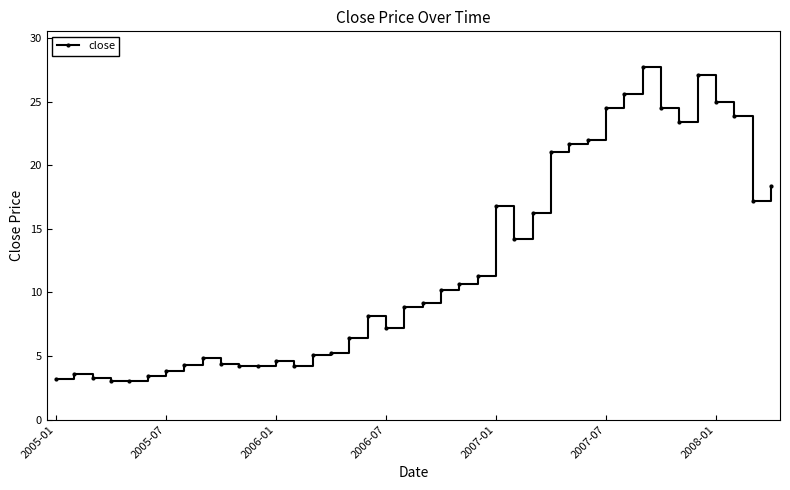

What is the difference between the maximum and minimum values?

24.7